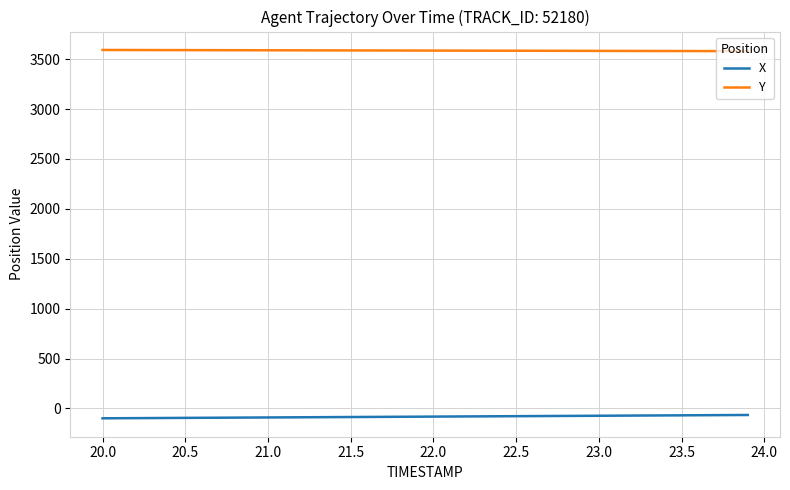

What is the difference between the maximum and minimum values in the X series?

33.3